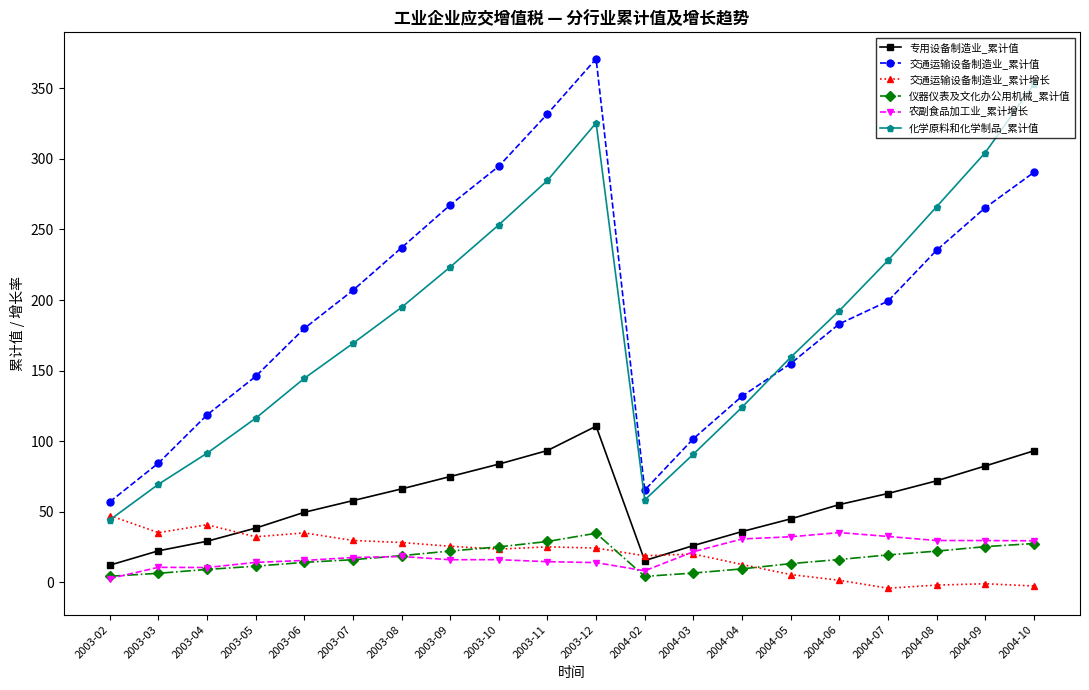

True or false: 仪器仪表及文化办公用机械_累计值 and 专用设备制造业_累计值 cross at least once.

False